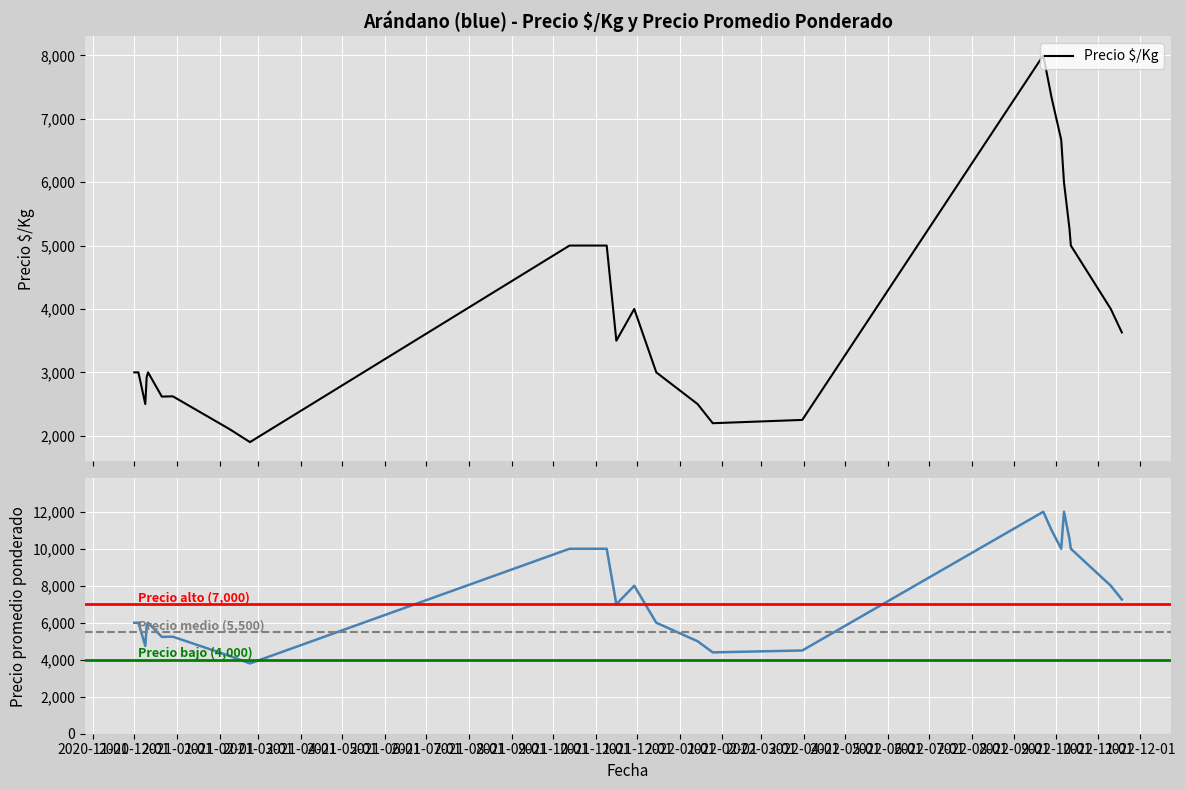

Rank the series by their average value, from highest to lowest.

Precio promedio ponderado, Precio $/Kg